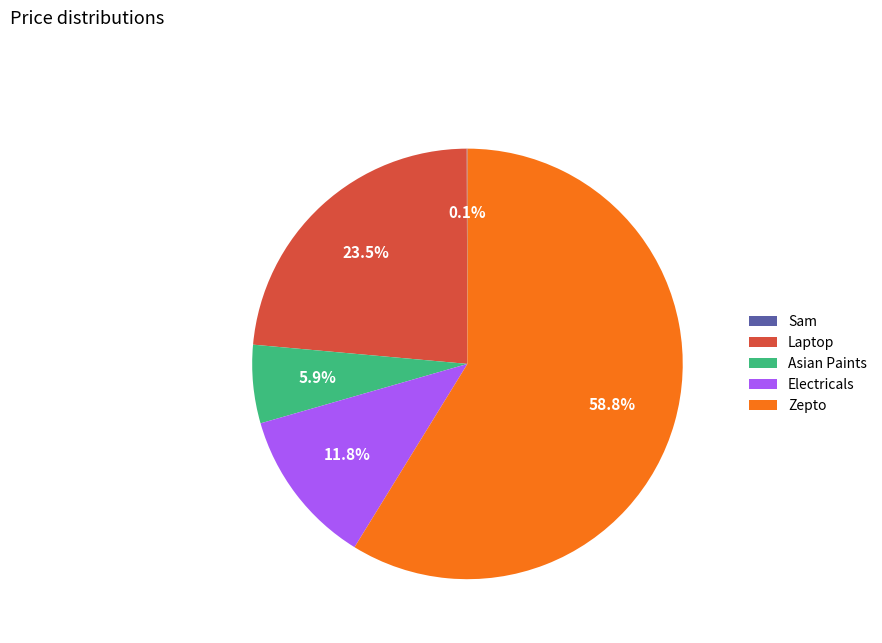

How much of the chart is everything except Asian Paints?

94.1%